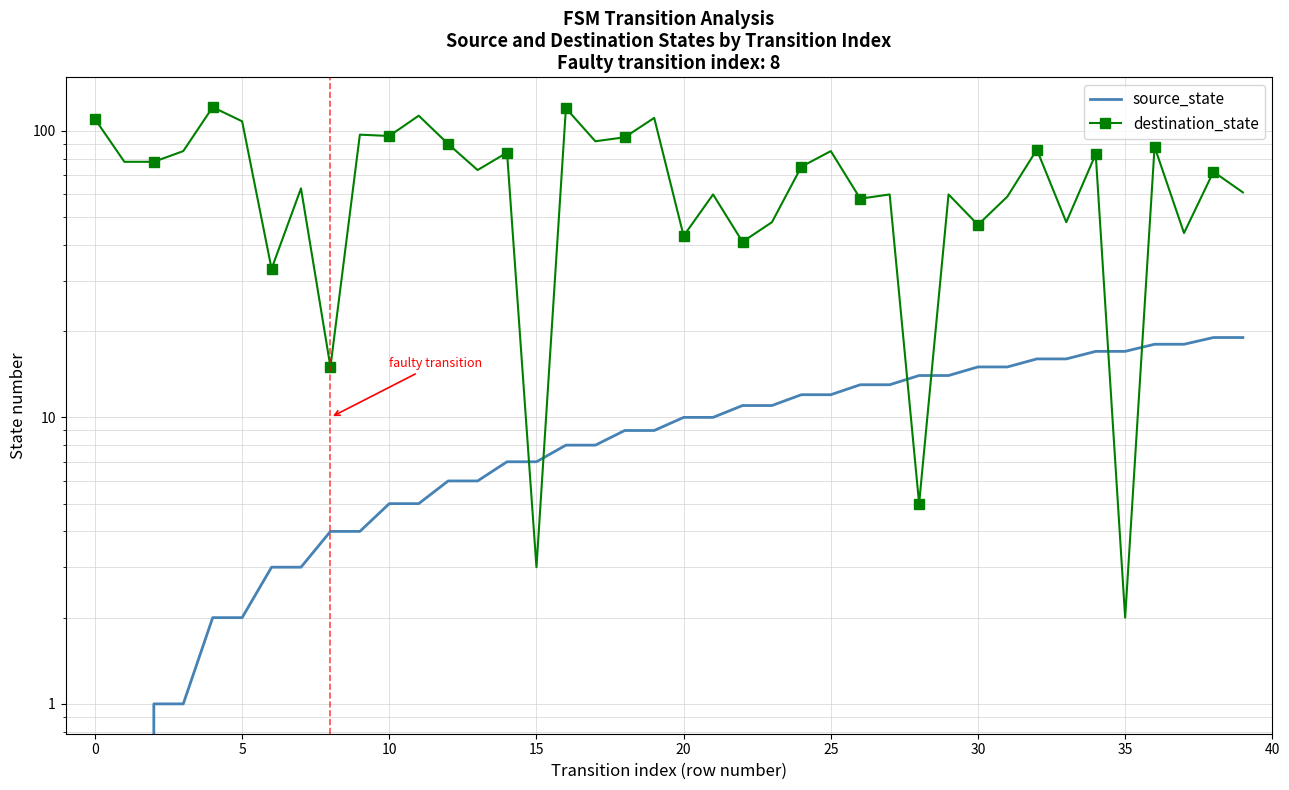

Count the number of categories in the chart.

40